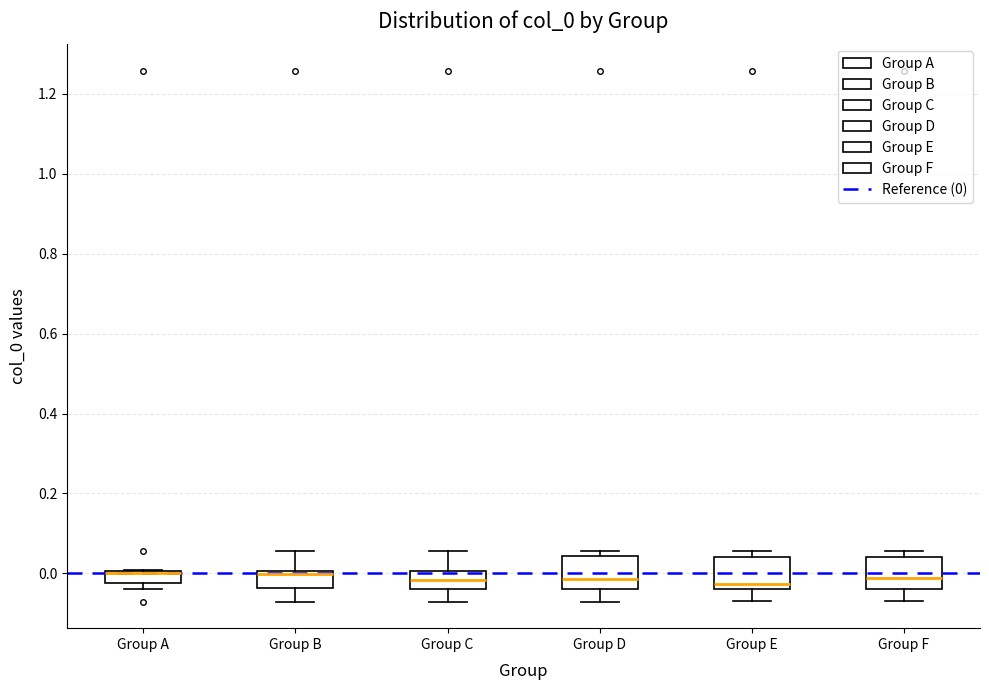

Reading left to right, transcribe this box plot: for each box, give where its median line is, the range the box spans, and where its two whiskers end, as read against the y-axis. The values are not printed on the chart, so give them approximately, as read against the axis.

Group A: median 0.00 (drawn on the box's upper edge), box -0.02 to 0.00, whiskers -0.04 to 0.00
Group B: median 0.00 (just below the box's upper edge), box -0.04 to 0.00, whiskers -0.08 to 0.06
Group C: median -0.02, box -0.04 to 0.00, whiskers -0.08 to 0.06
Group D: median -0.02, box -0.04 to 0.04, whiskers -0.08 to 0.06
Group E: median -0.02, box -0.04 to 0.04, whiskers -0.08 to 0.06
Group F: median -0.02, box -0.04 to 0.04, whiskers -0.08 to 0.06